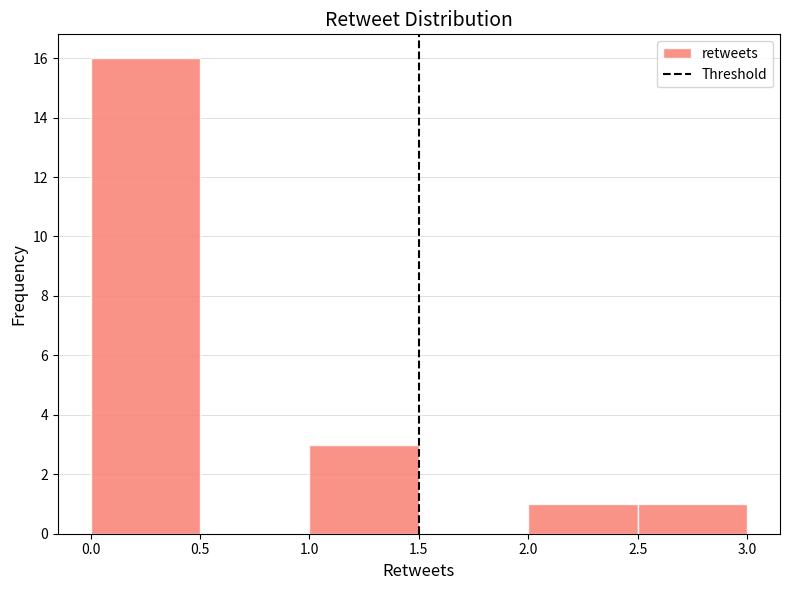

Reading left to right, list every bar in this chart as the range it spans on the x-axis followed by its height. The values are not printed on the chart, so give them approximately, as read against the axis.

0.0 to 0.5: 16
0.5 to 1.0: 0
1.0 to 1.5: 3
1.5 to 2.0: 0
2.0 to 2.5: 1
2.5 to 3.0: 1